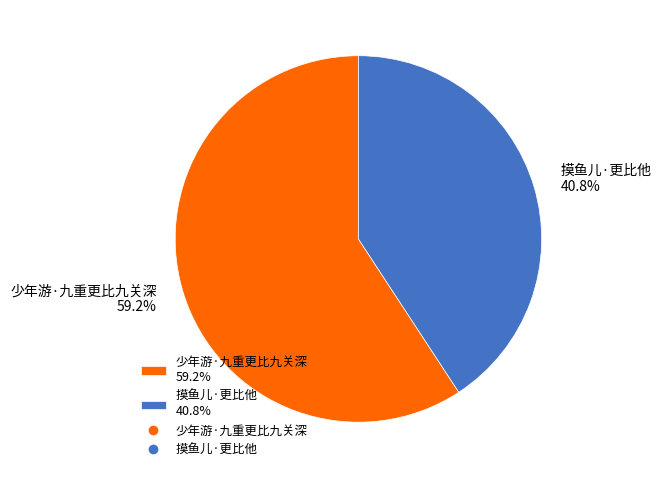

What percentage is the 少年游·九重更比九关深 slice, to the nearest percent?

59%